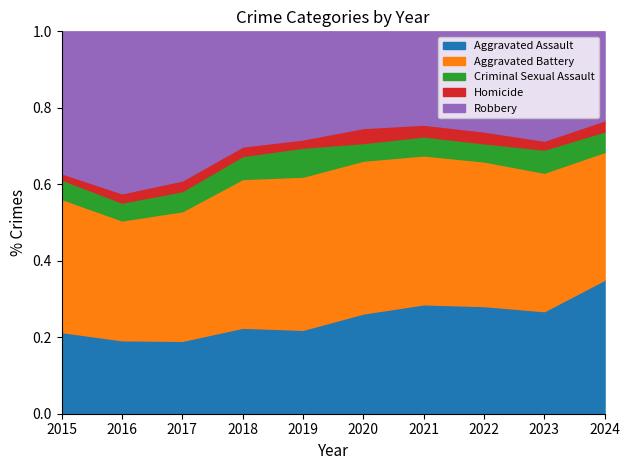

At which category does Aggravated Assault reach its first local peak?

2021